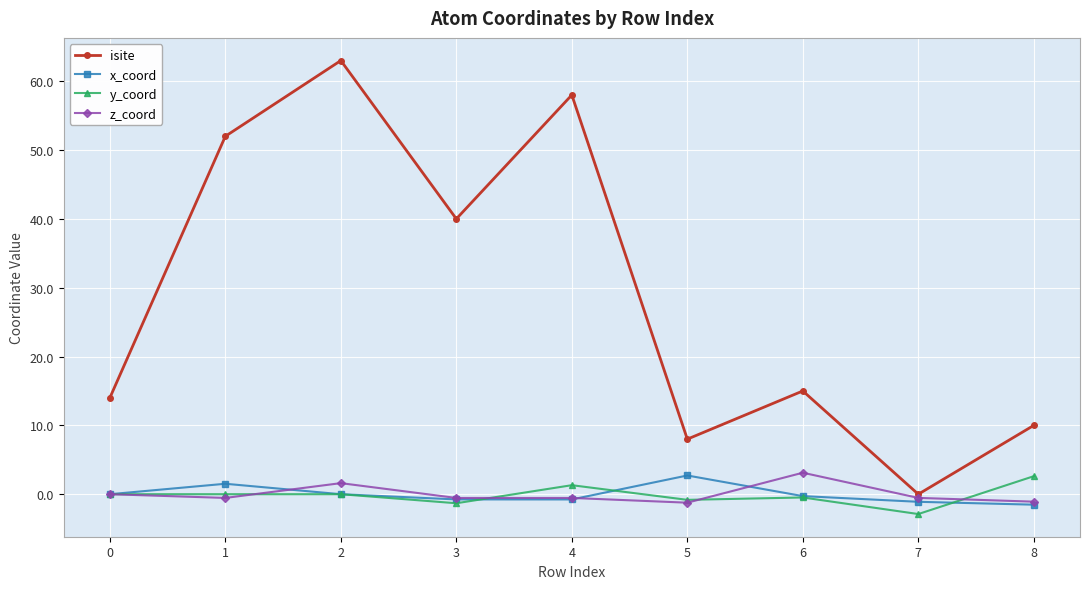

Count the number of categories in the chart.

9